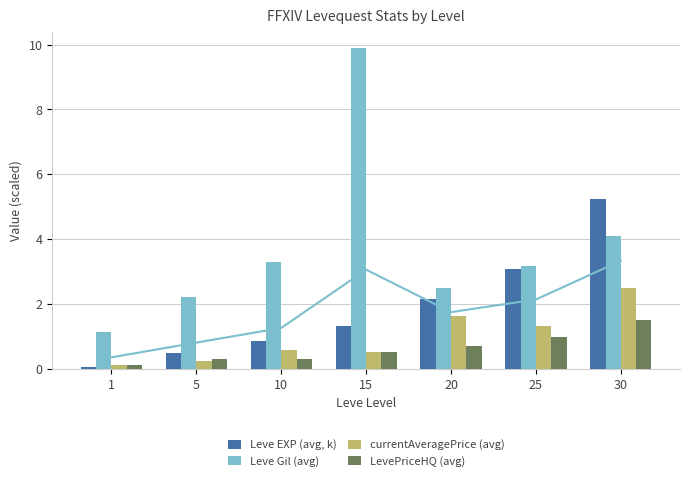

What is the difference between the highest and lowest values at 1?

1.1